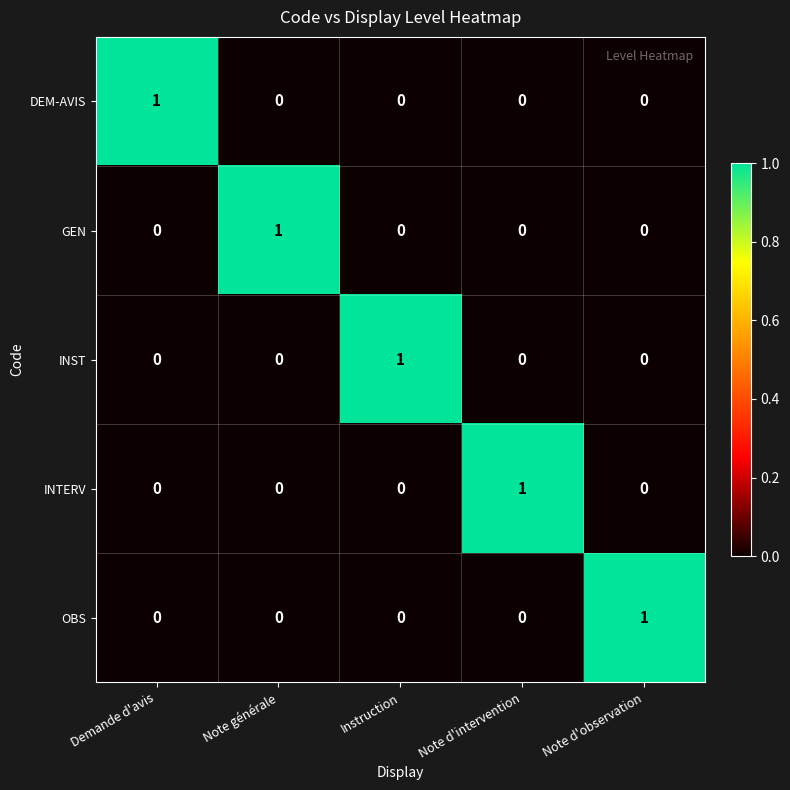

Count the GEN values in the range 0 to 1.

5